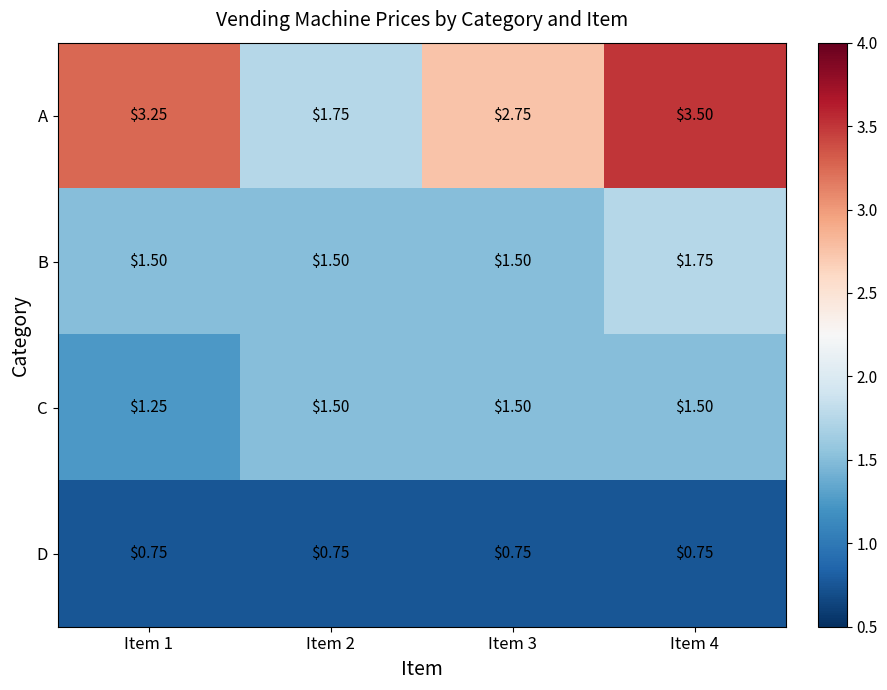

Between Item 3 and Item 4, which series saw the biggest shift?

A